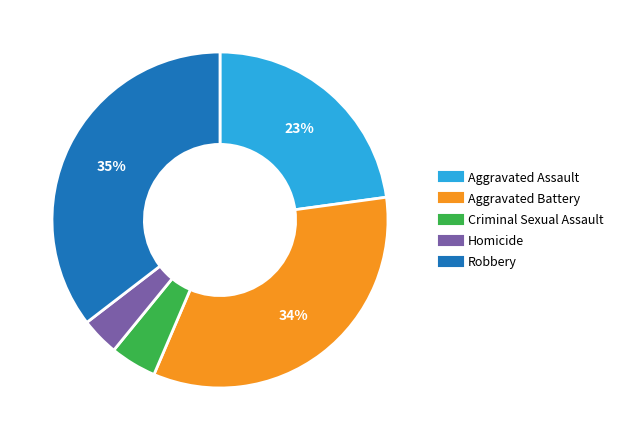

The Aggravated Battery slice represents 48% of the pie. True or false?

False